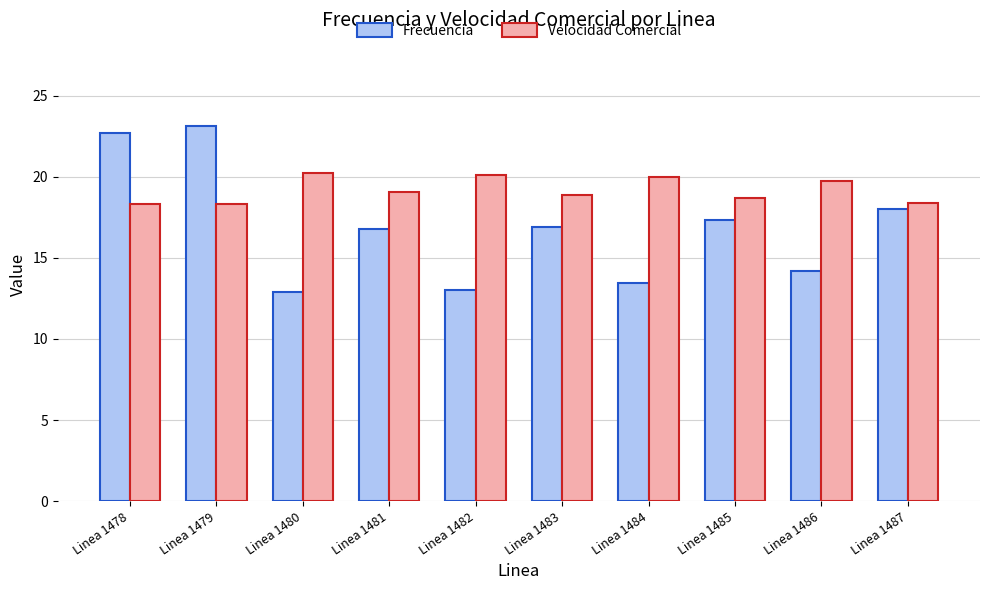

How many values in the Frecuencia series exceed 16?

6